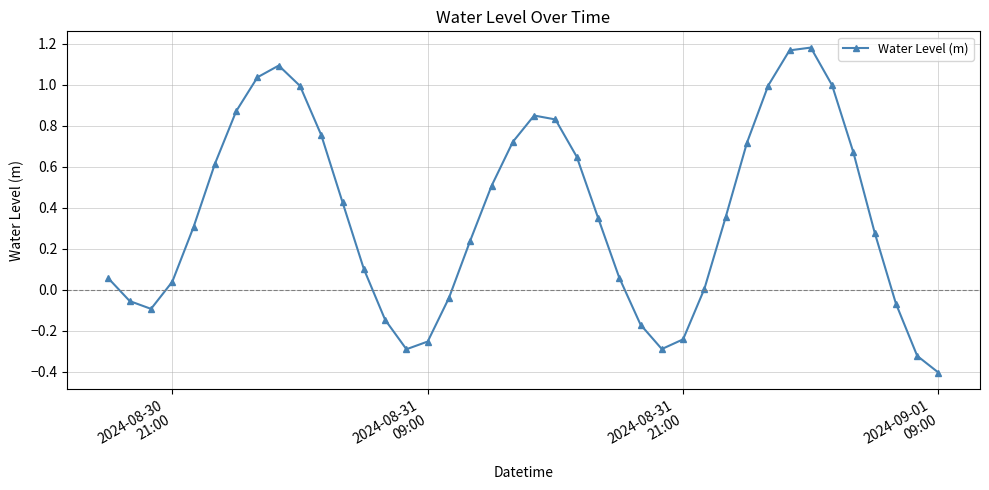

What is the difference between the second highest and second lowest values?

1.5